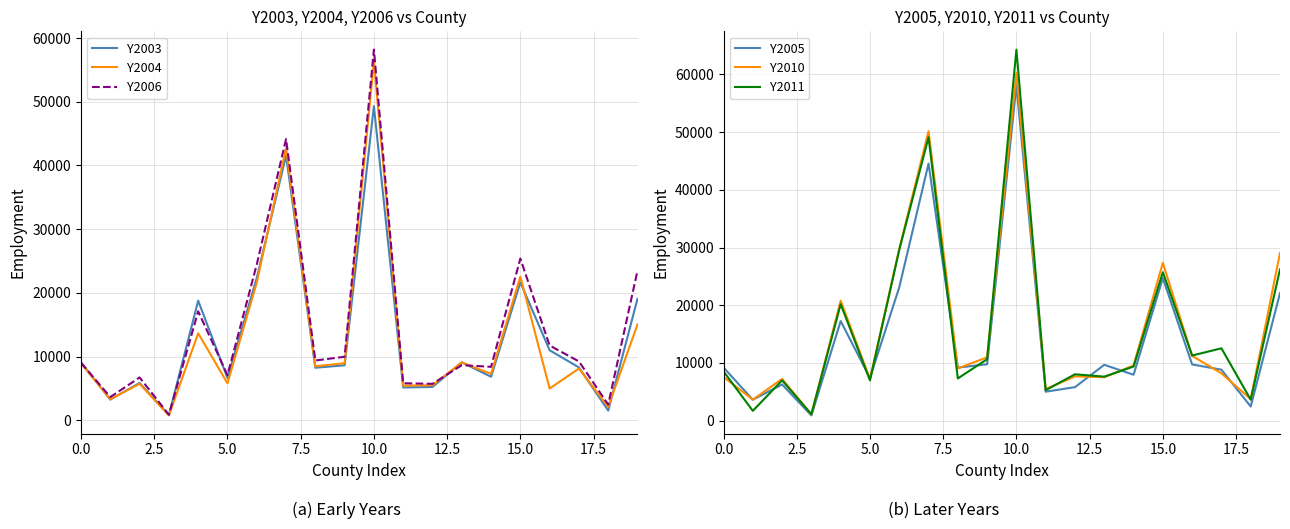

Which series has the largest range (max minus min)?

Y2011